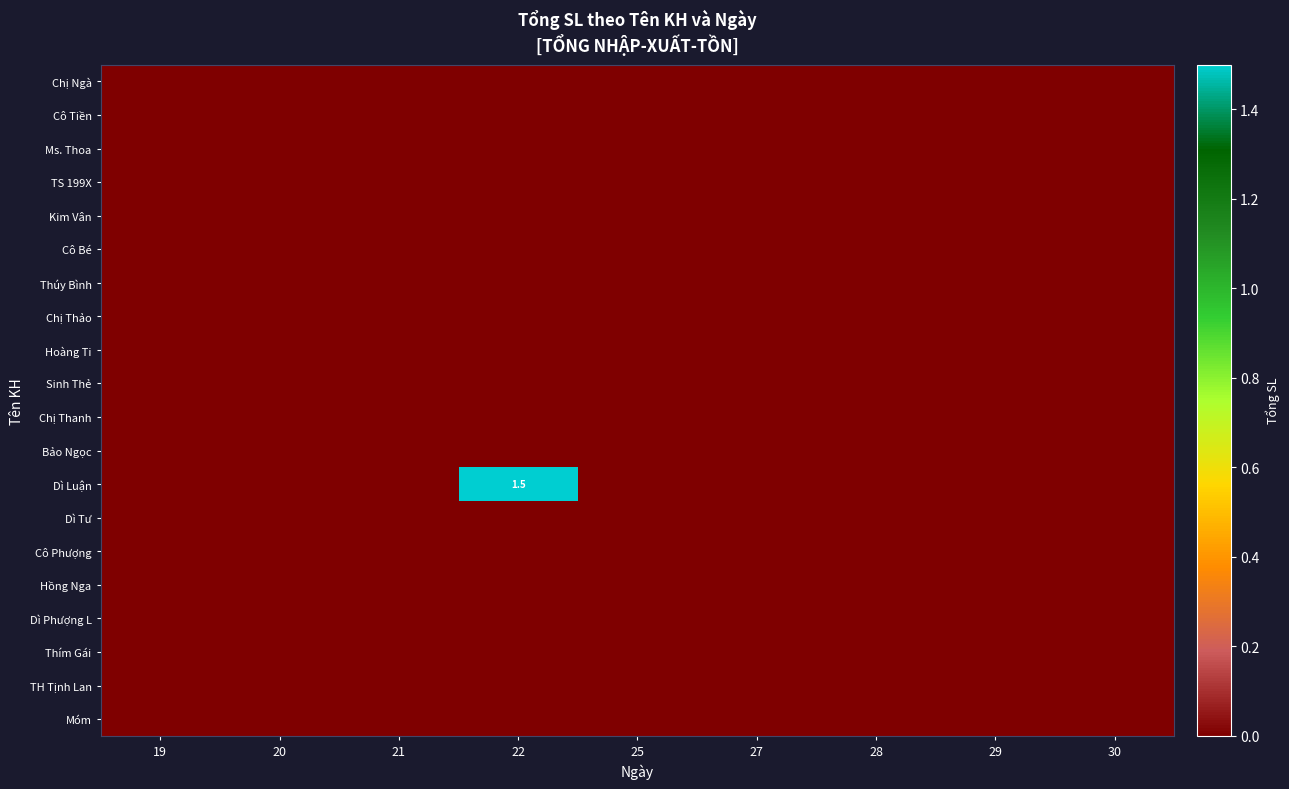

Which series has the largest total across all categories?

Dì Luận